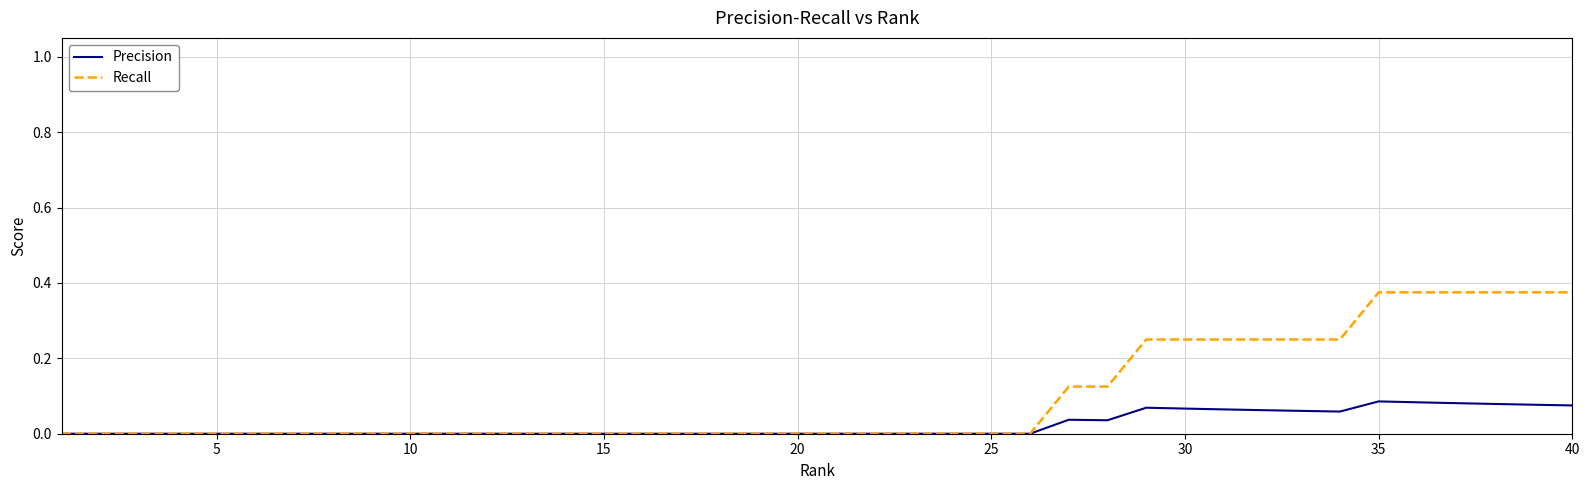

List the series in order of their peak value, highest first.

Recall, Precision